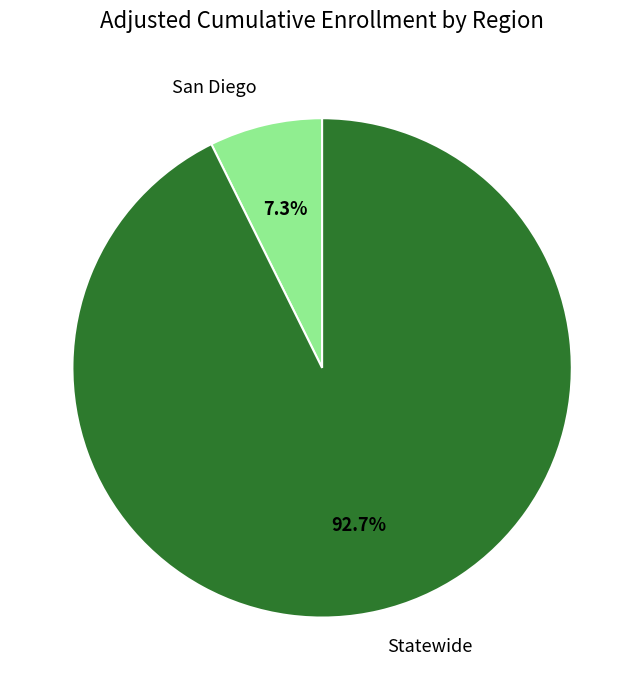

Which category has the smallest portion of the pie?

San Diego